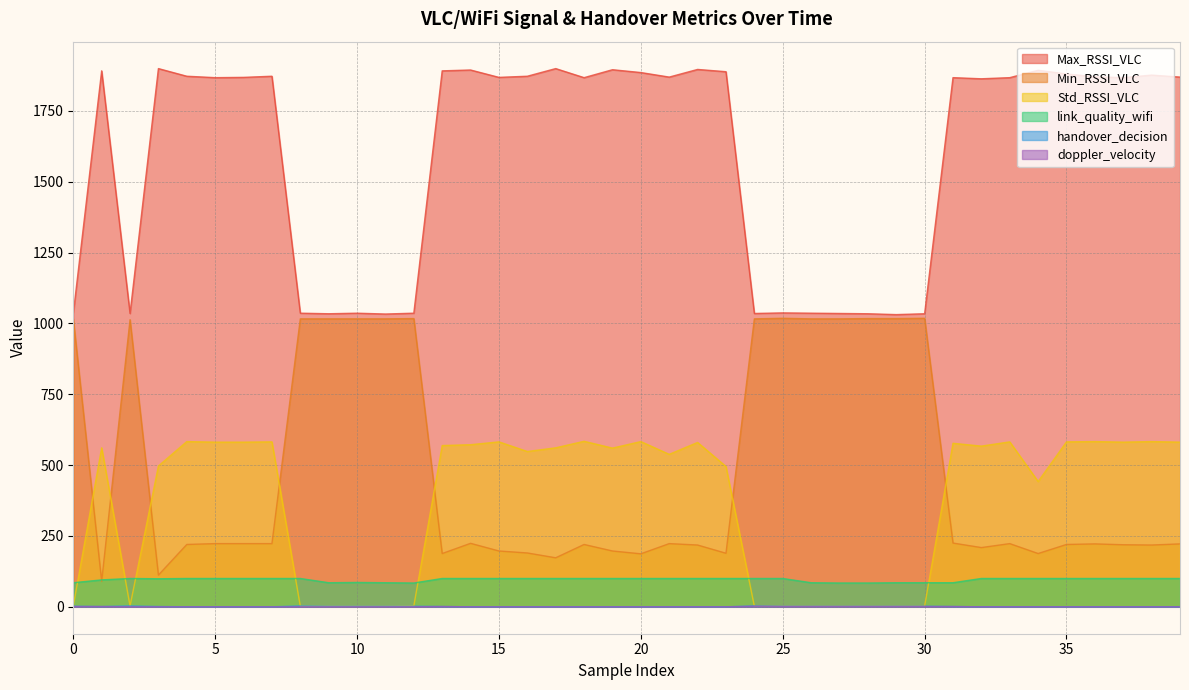

Which label corresponds to the smallest value in the chart?

4